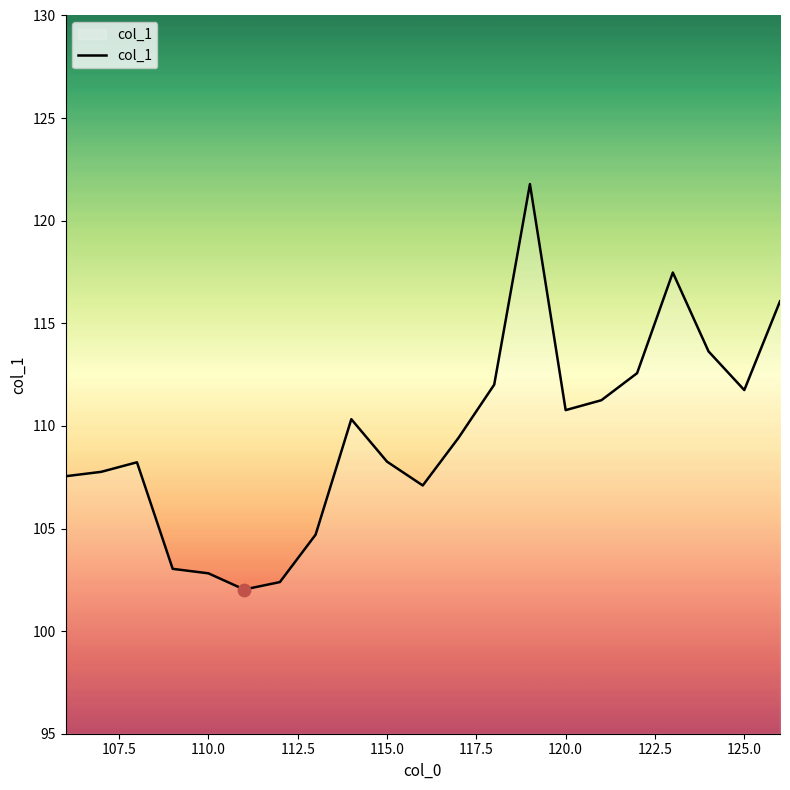

What is the greatest value displayed?

121.8